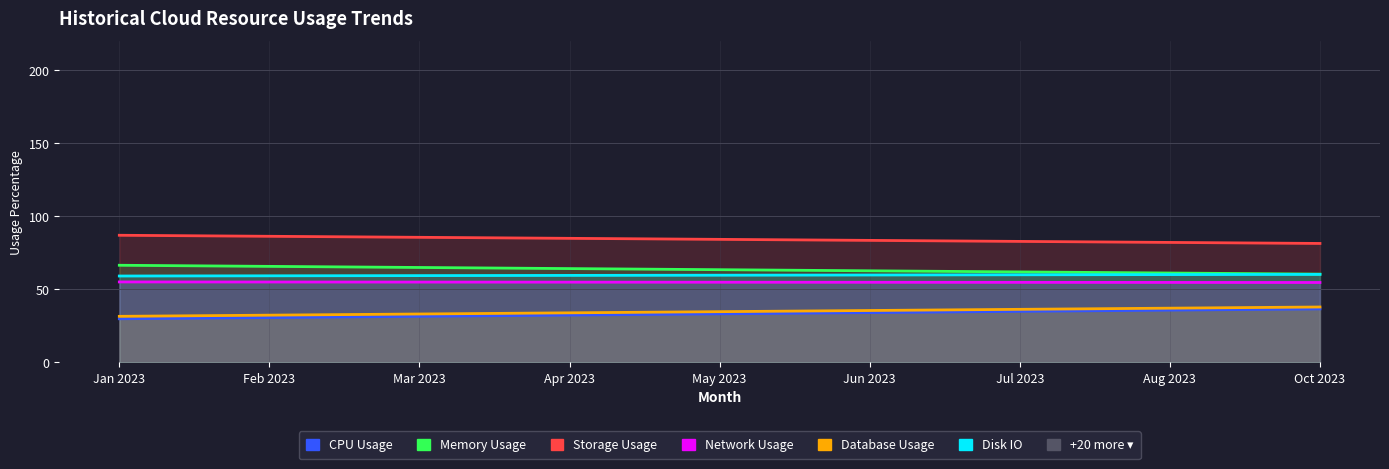

How many lines are shown in the chart?

6